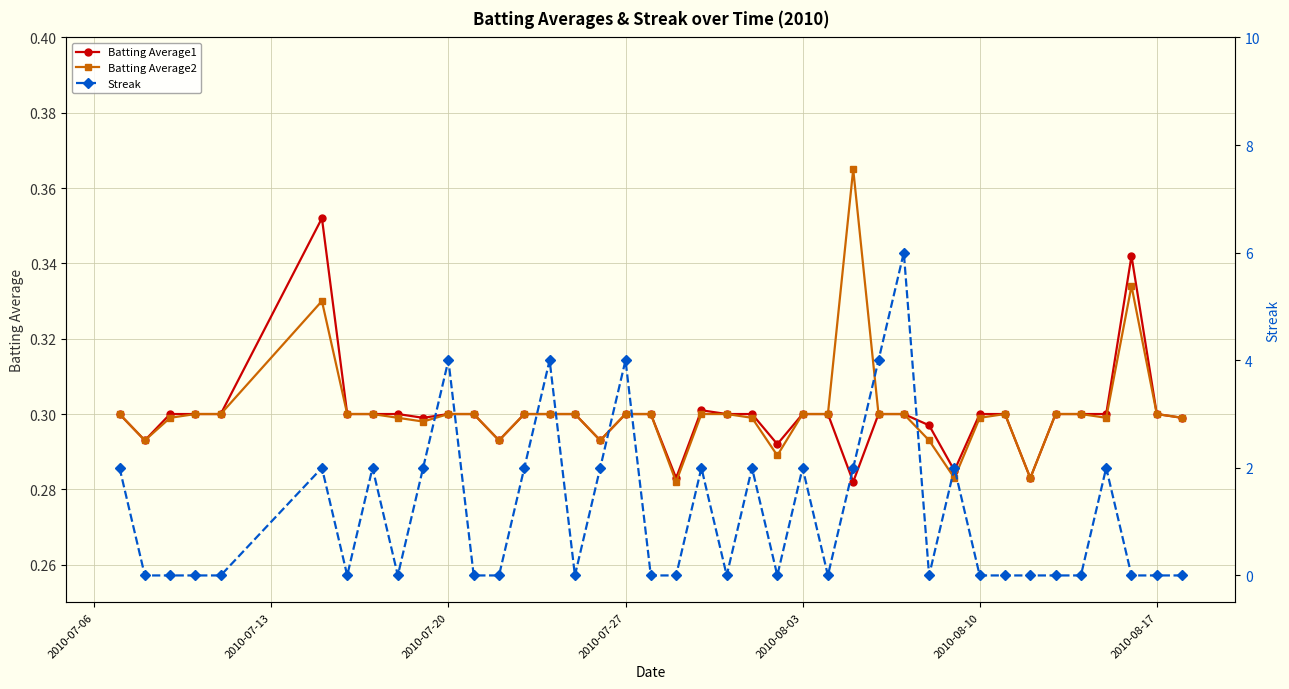

The value of Batting Average2 at 25 is 0.1. True or false?

False